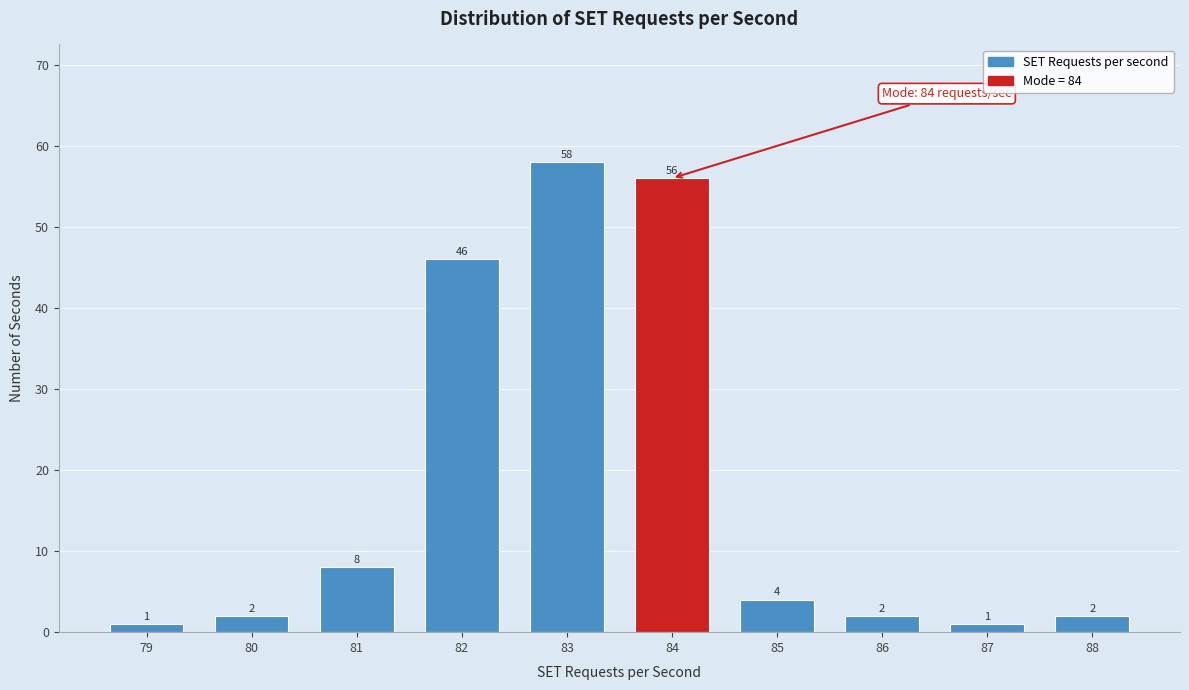

Reading left to right, list all the values displayed in this chart.

79=1	80=2	81=8	82=46	83=58	84=56	85=4	86=2	87=1	88=2